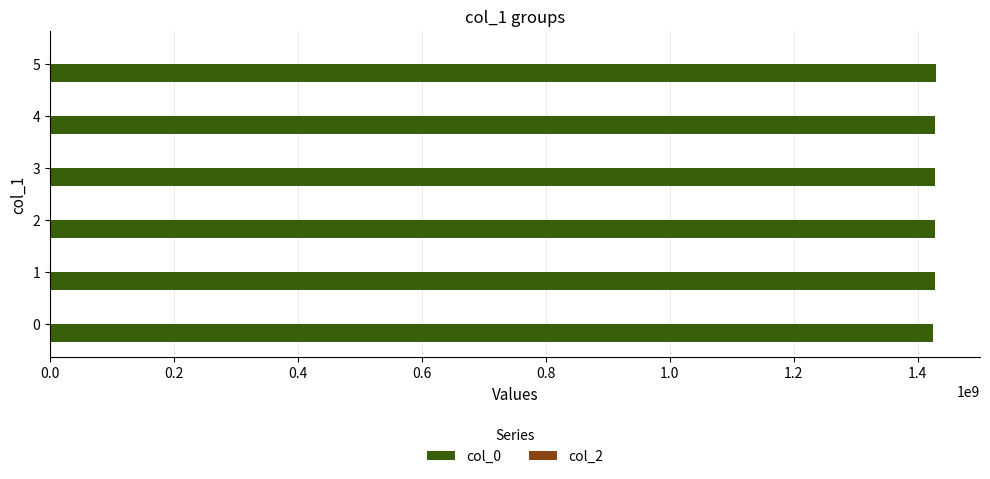

What is the sum of the values at 5 and 0?

2853752140